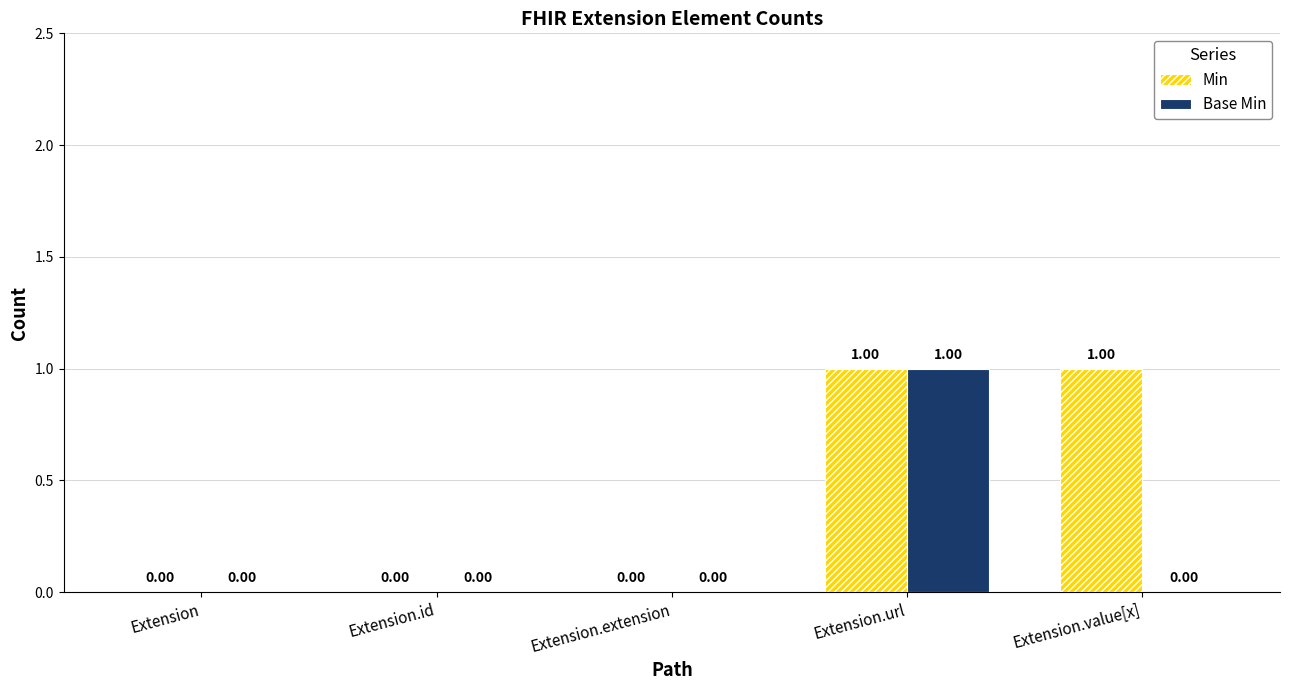

Does the chart contain stacked bars?

No